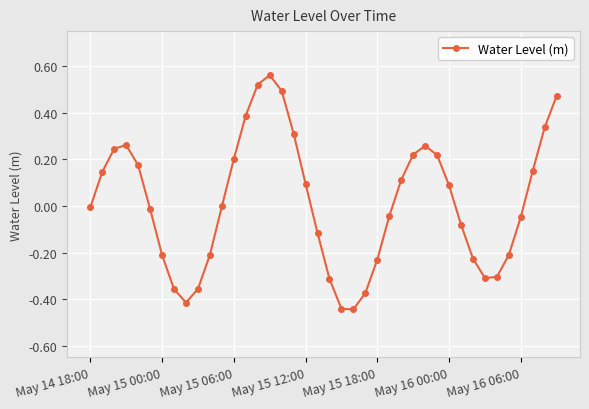

How many interior local peaks (higher than both neighbors) does the data have?

3